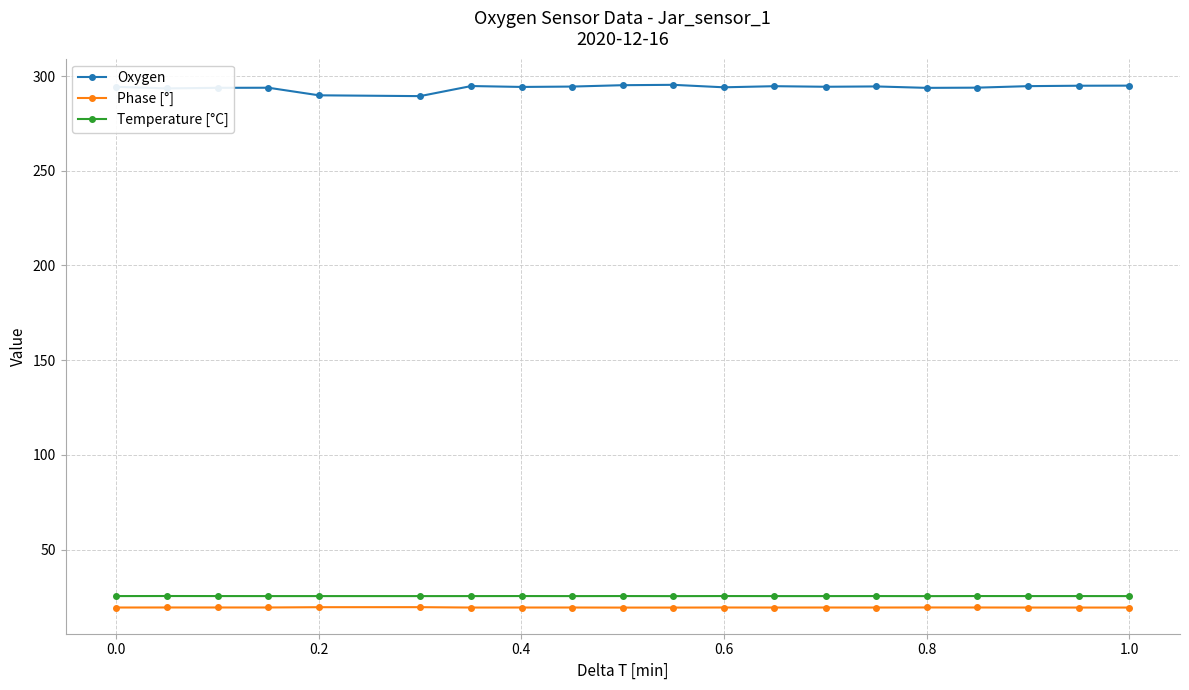

What is the minimum value for Temperature [°C]?

25.4